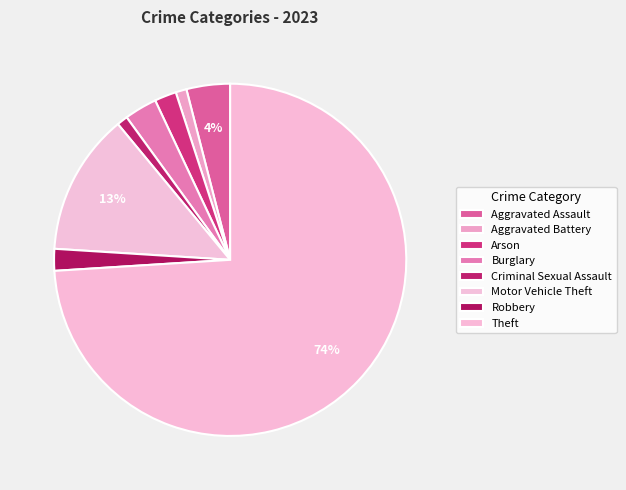

Count the number of slices in the pie.

8